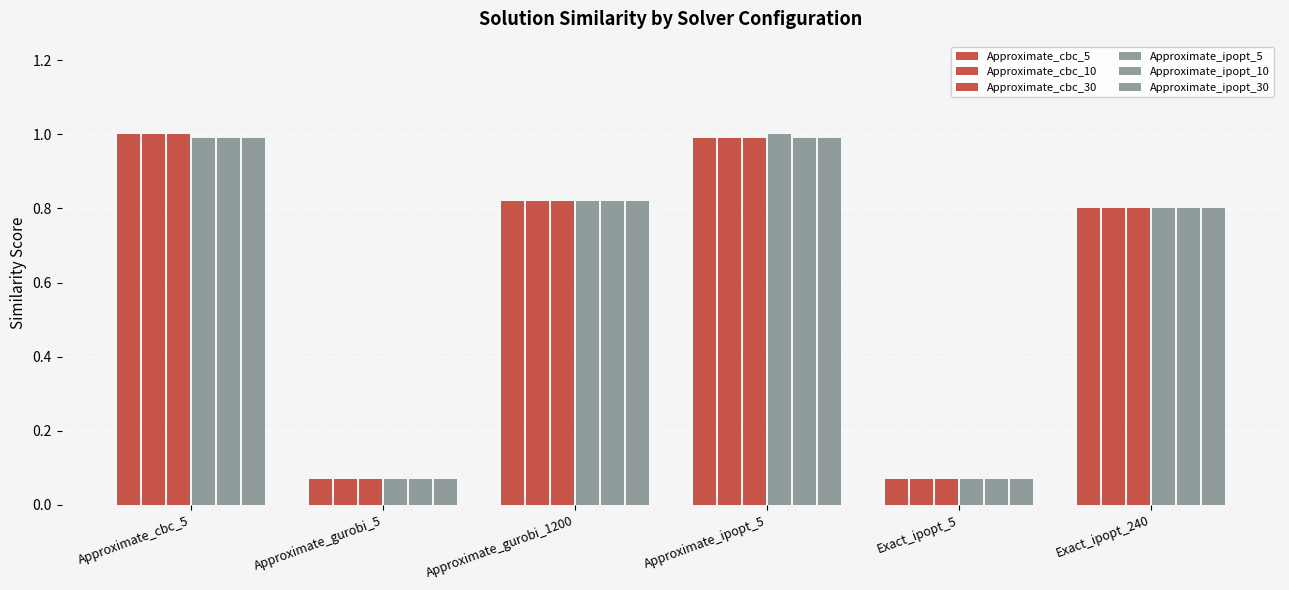

Is it true that Approximate_ipopt_10 equals 1.0 at Approximate_ipopt_5?

True